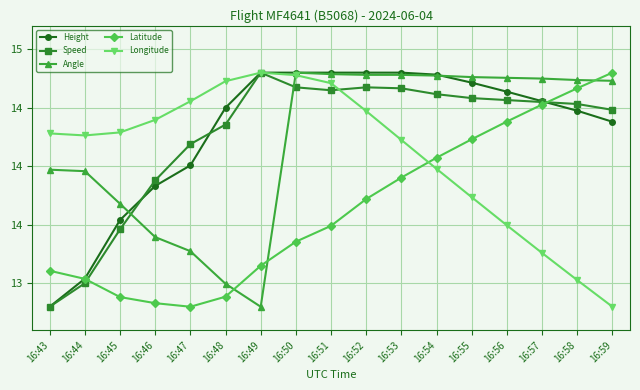

At which label does Height first exceed 14?

16:47